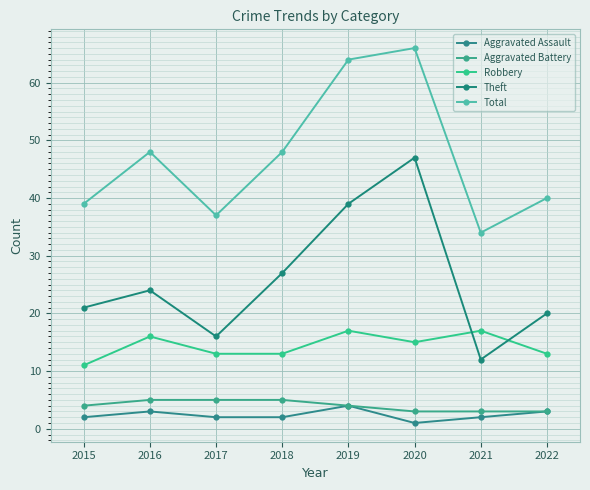

True or false: Robbery has a value of 13 at 2017.

True